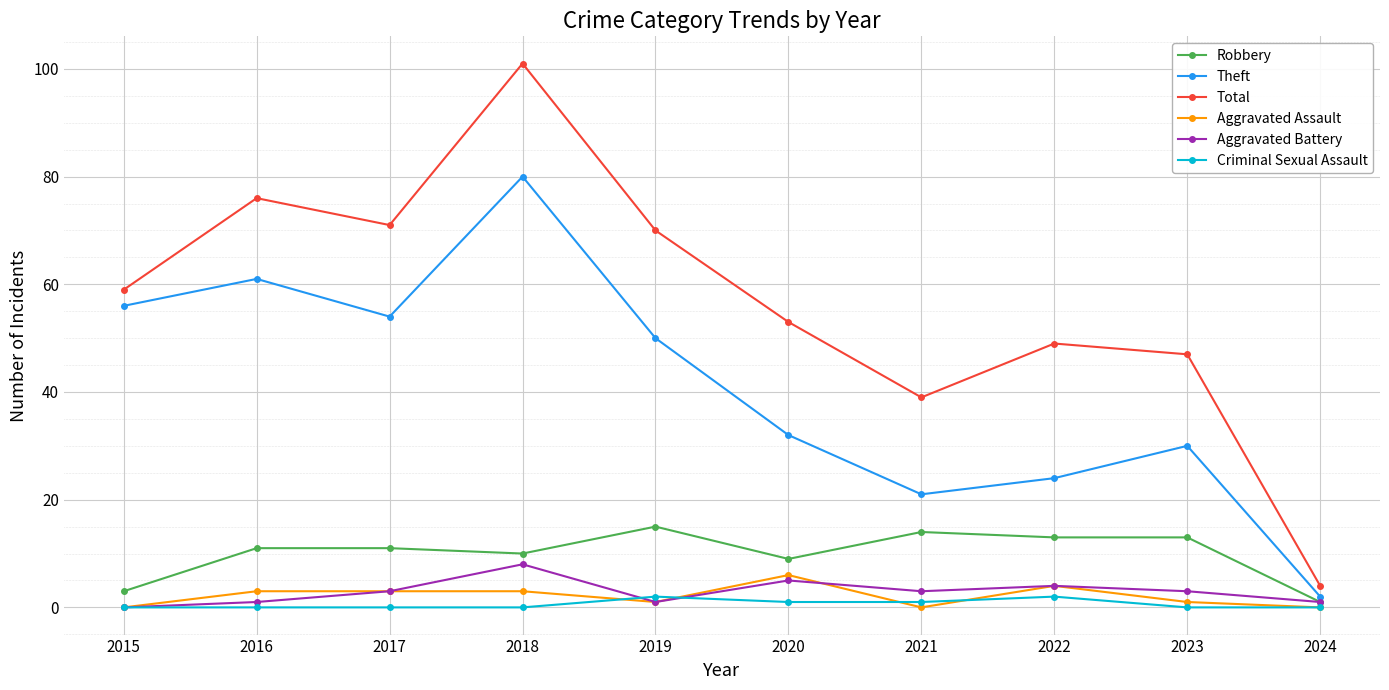

What is the average value of the Aggravated Assault series?

2